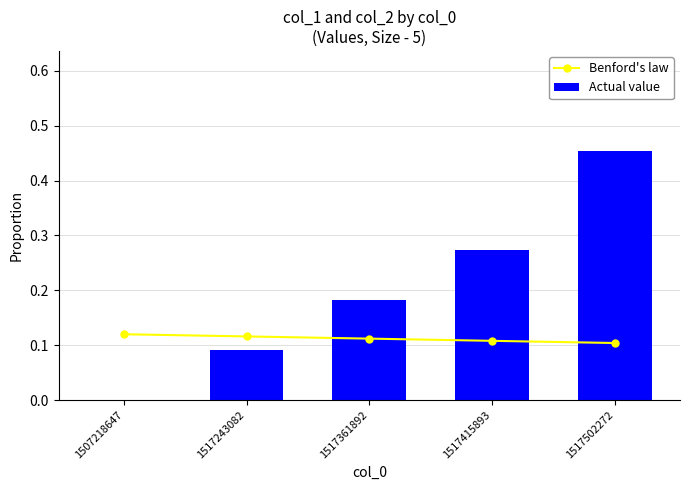

Which series has the largest range (max minus min)?

Actual value